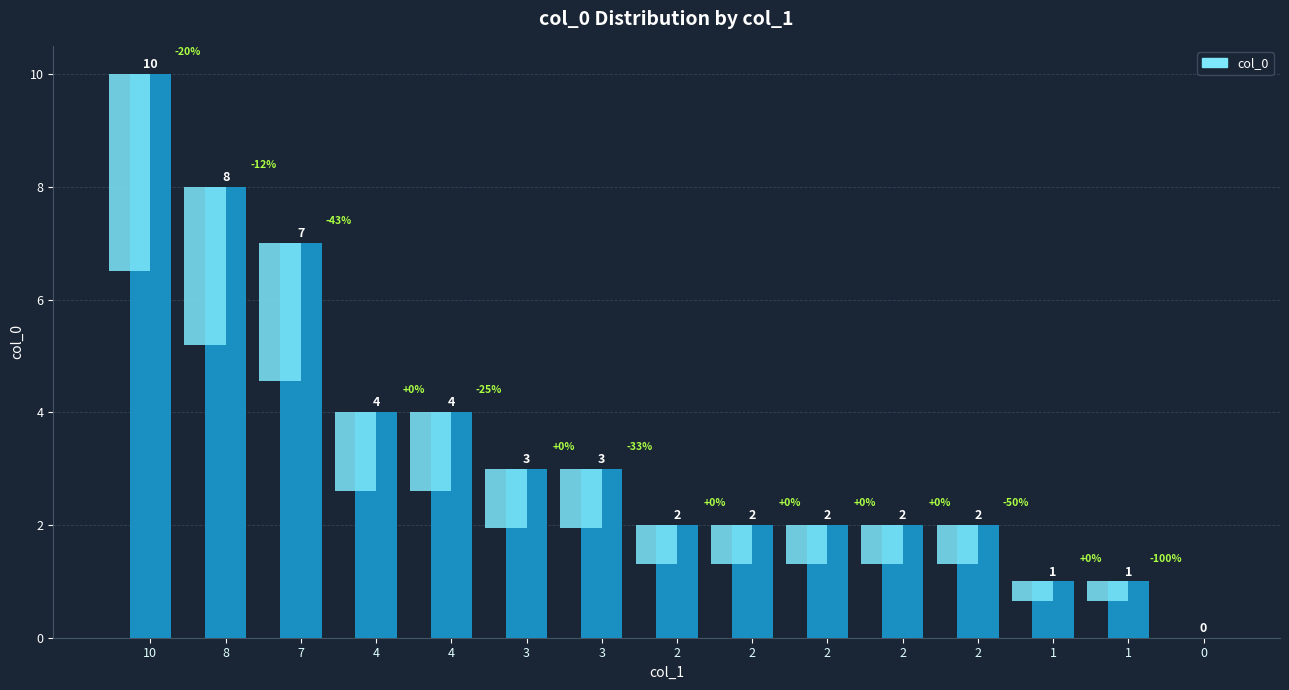

Reading left to right, extract all data points from this chart.

10=10	8=8	7=7	4=4	4=4	3=3	3=3	2=2	2=2	2=2	2=2	2=2	1=1	1=1	0=0